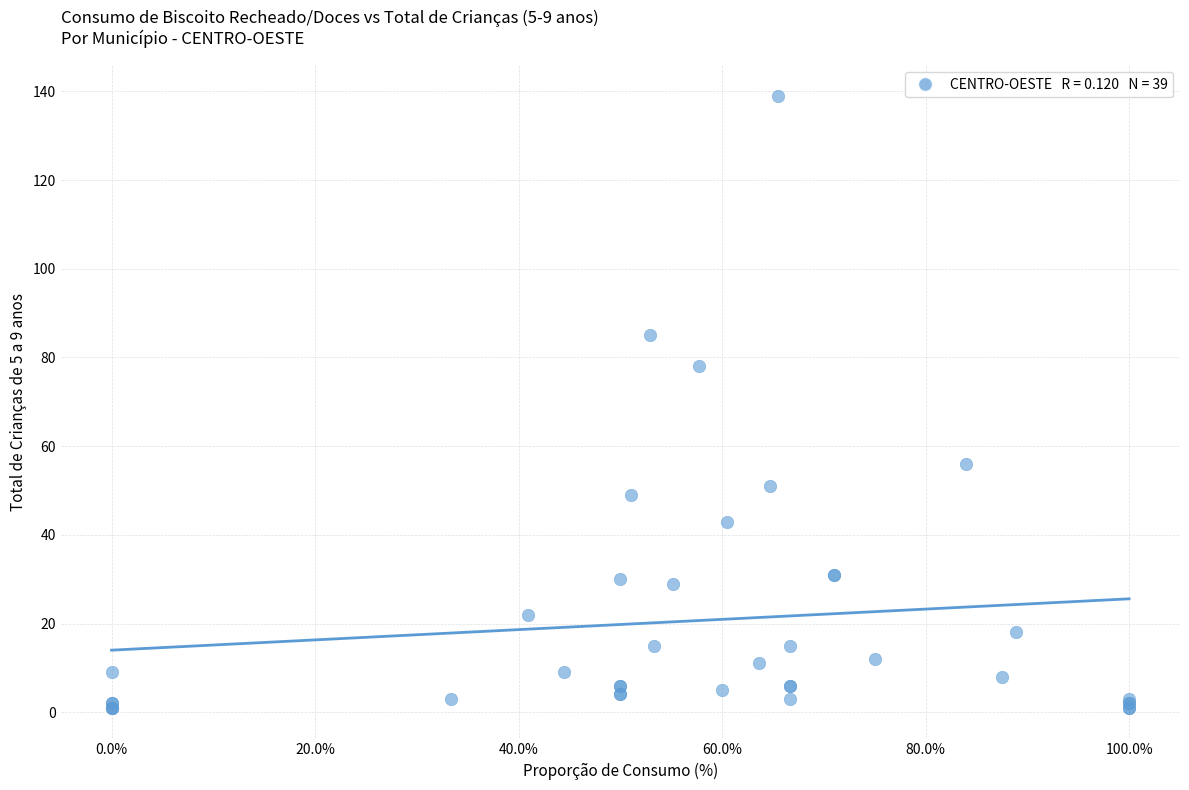

What Y value in the scatter plot is closest to 70?

78